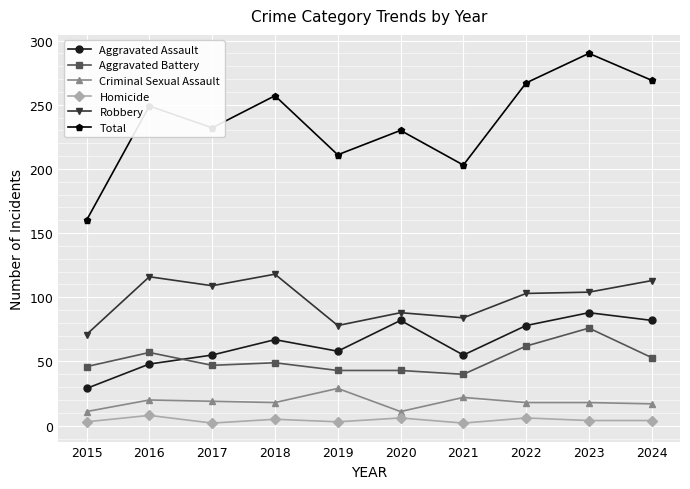

Which series has the largest range (max minus min)?

Total